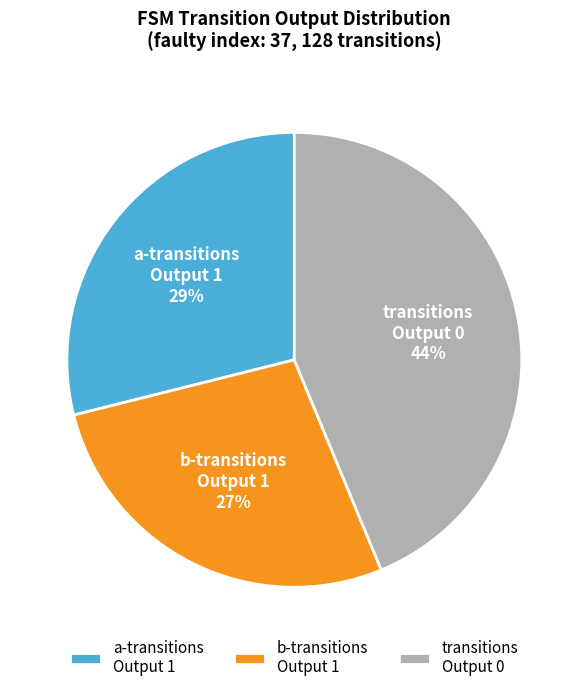

Rank the categories by value from highest to lowest.

transitions Output 0, a-transitions Output 1, b-transitions Output 1